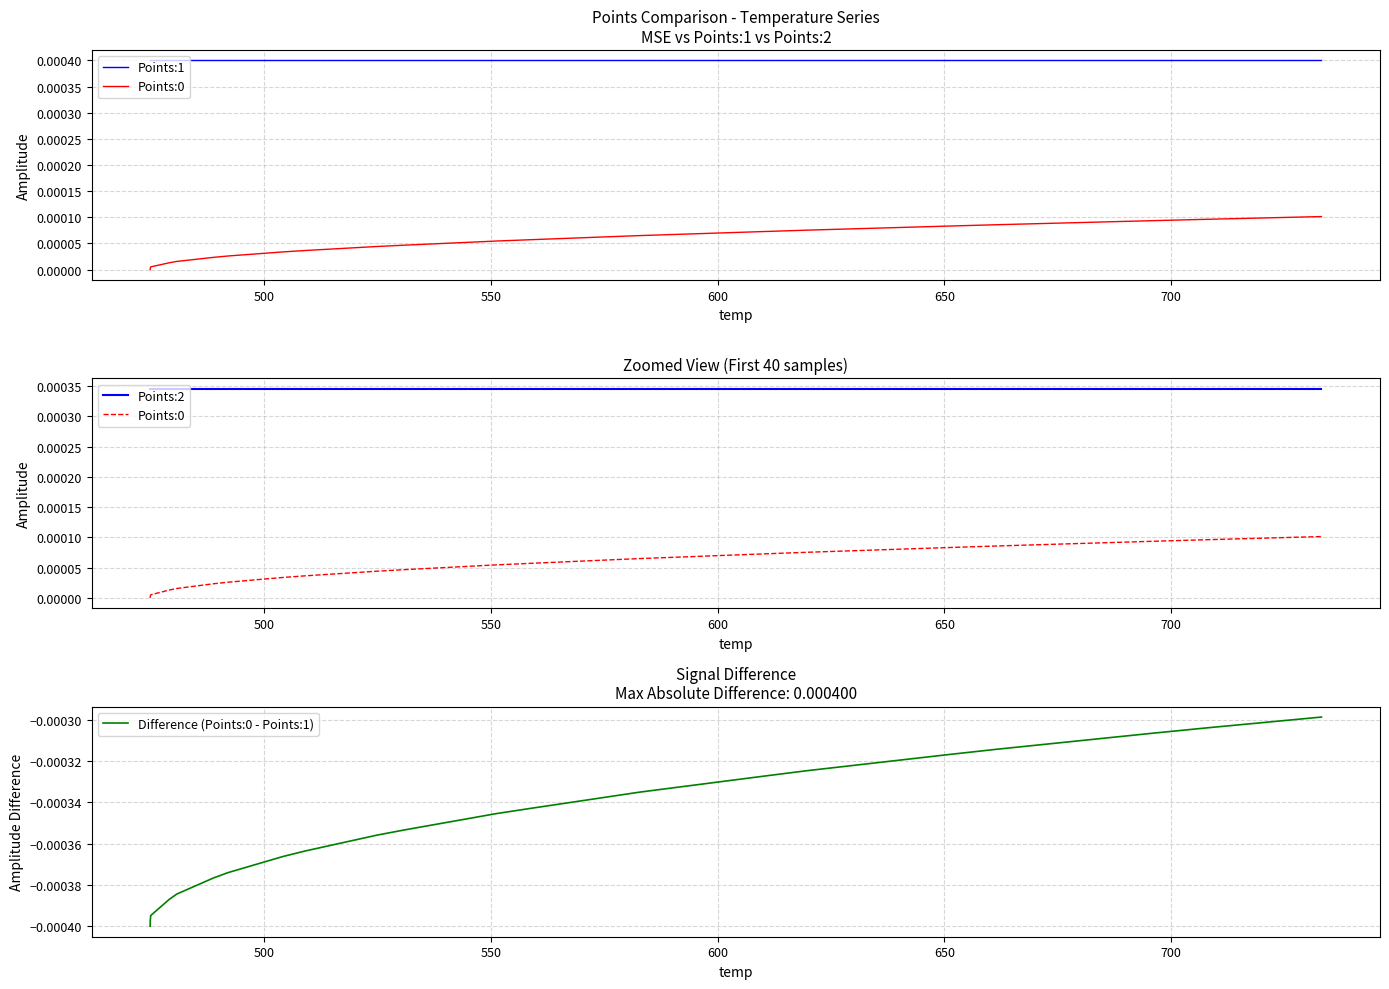

How many data points does each series have?

40